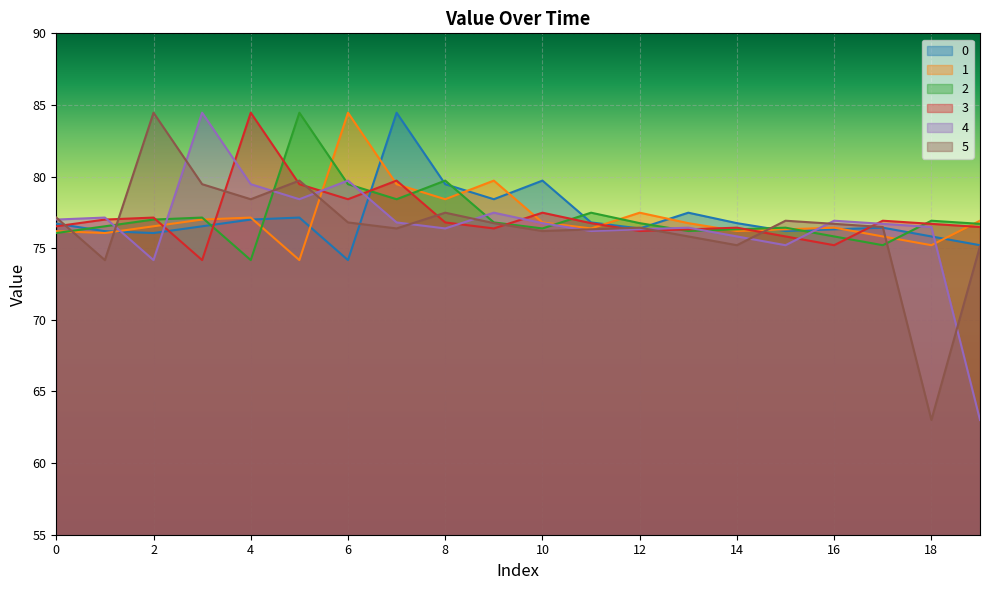

List the labels in order of 0 value, largest first.

7, 10, 8, 9, 13, 5, 4, 11, 14, 0, 3, 17, 12, 16, 15, 1, 2, 18, 19, 6